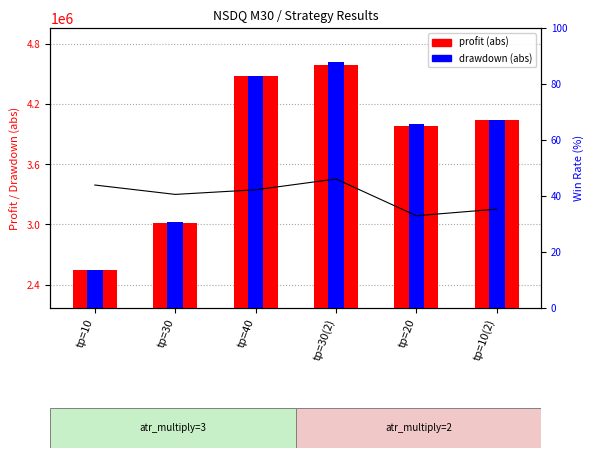

Which has a higher value, tp=40 or tp=10(2)?

tp=40